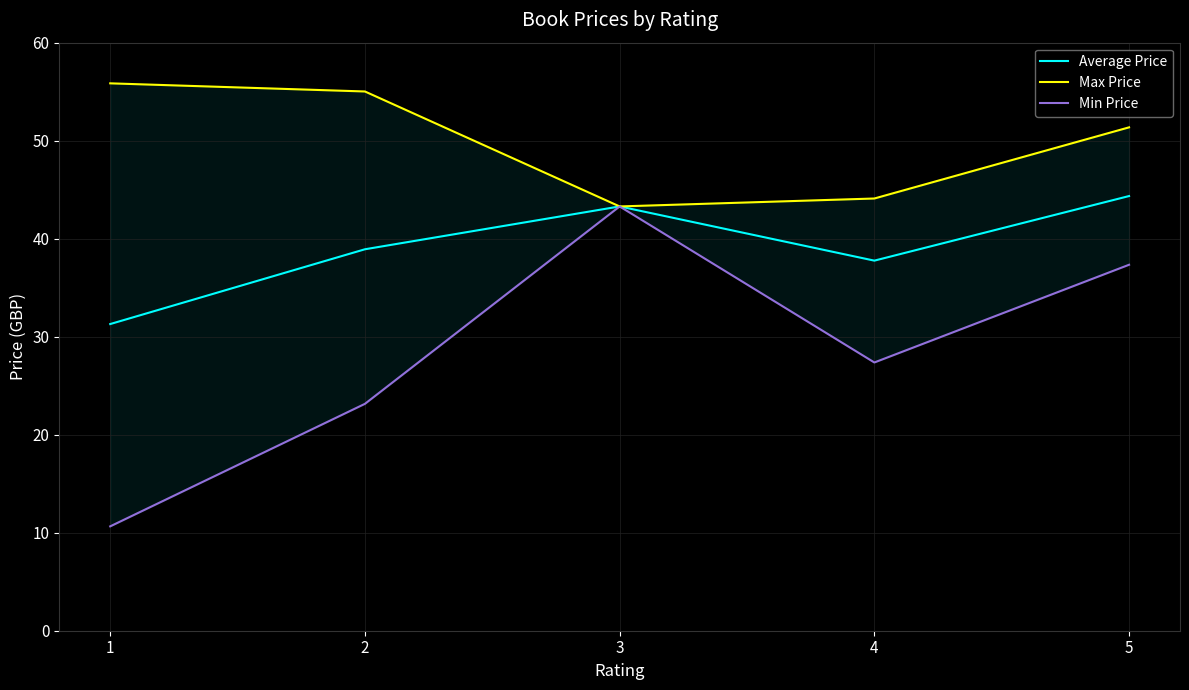

Is the value of Max Price at 2 greater than the value of Min Price at 2?

Yes